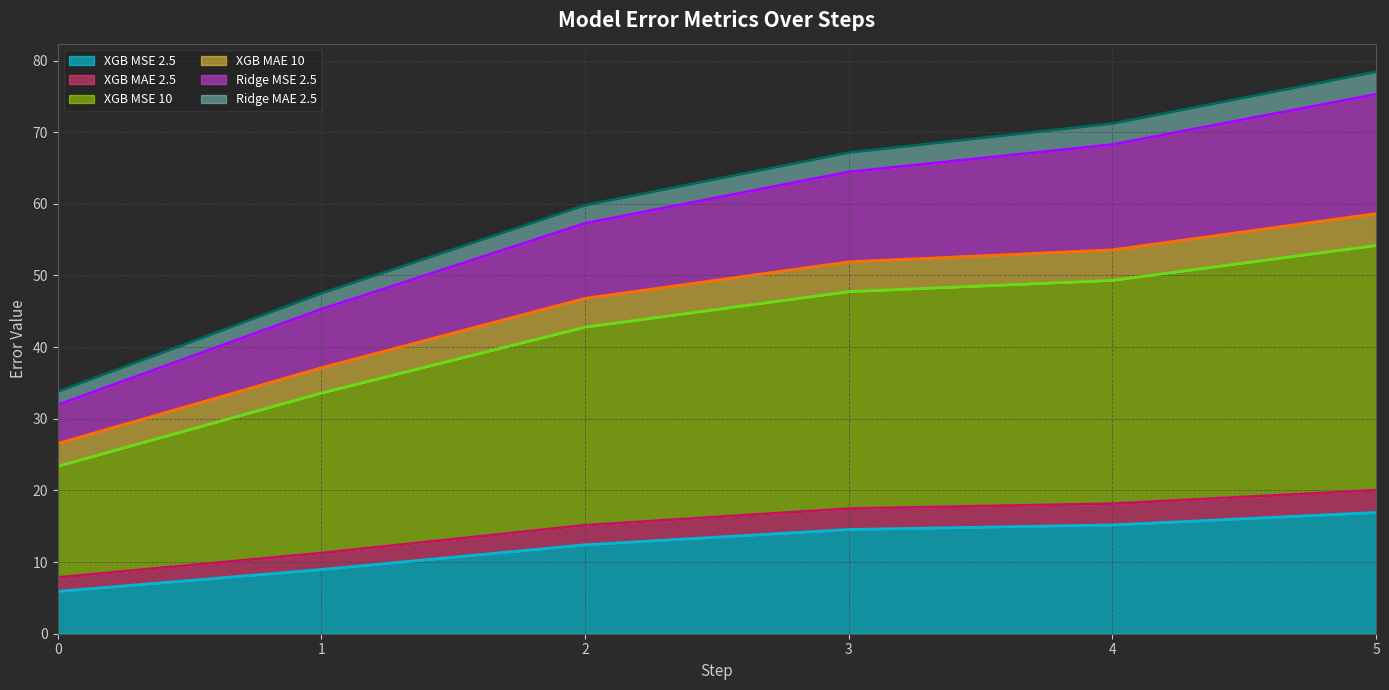

What is the total value across all series at 0?

33.8